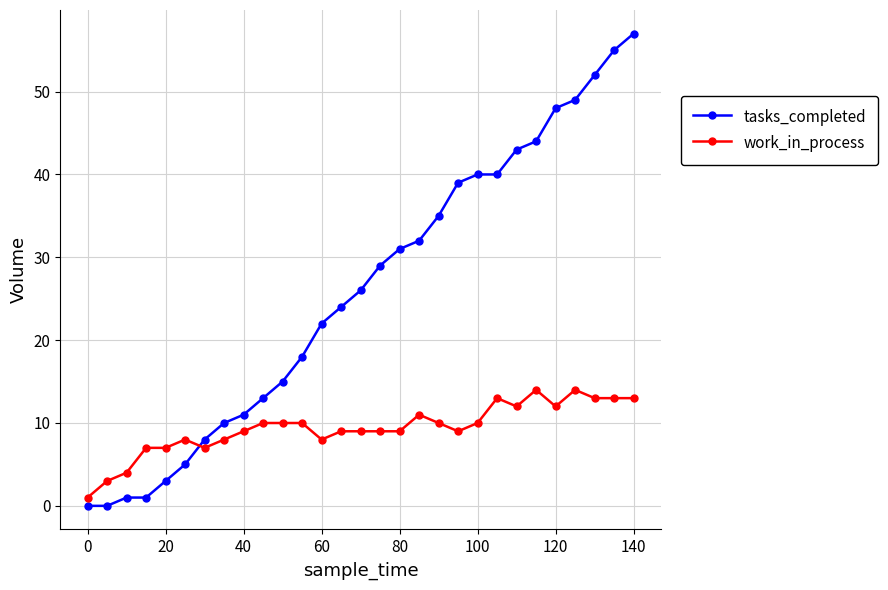

How many lines are shown in the chart?

2